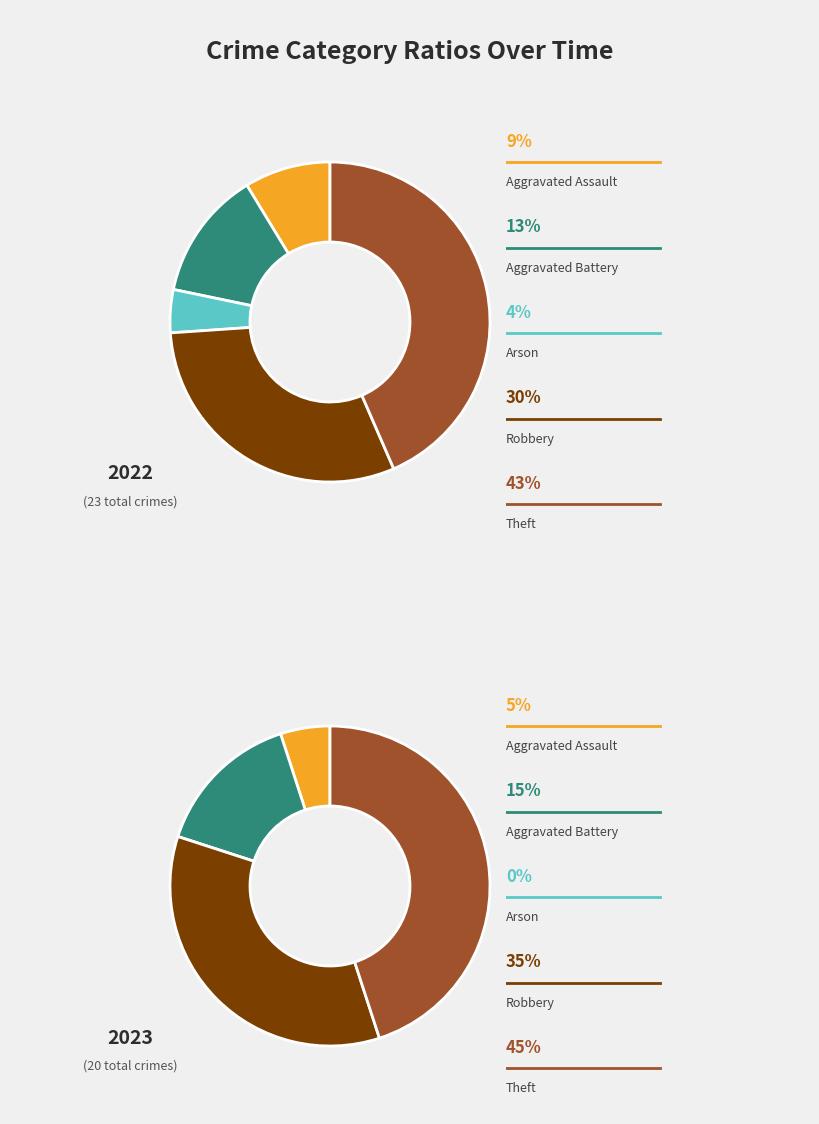

What percentage do 4 and 3 together represent?

73.9%